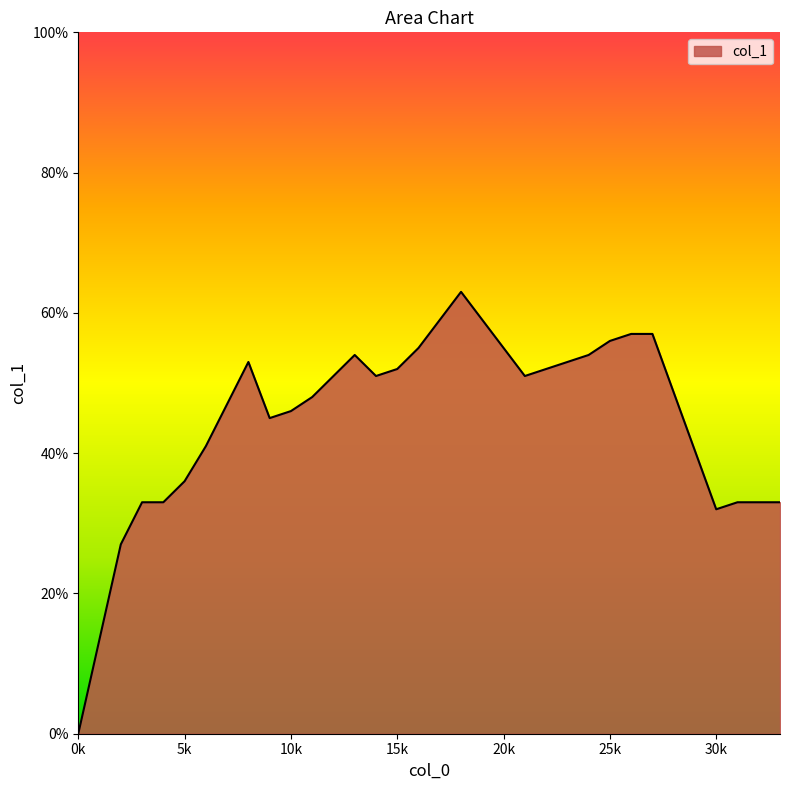

List the labels in order of value, smallest first.

0, 2, 30, 3, 4, 31, 32, 33, 5, 6, 9, 10, 7, 11, 12, 14, 21, 15, 22, 8, 23, 13, 24, 16, 25, 26, 27, 17, 19, 18